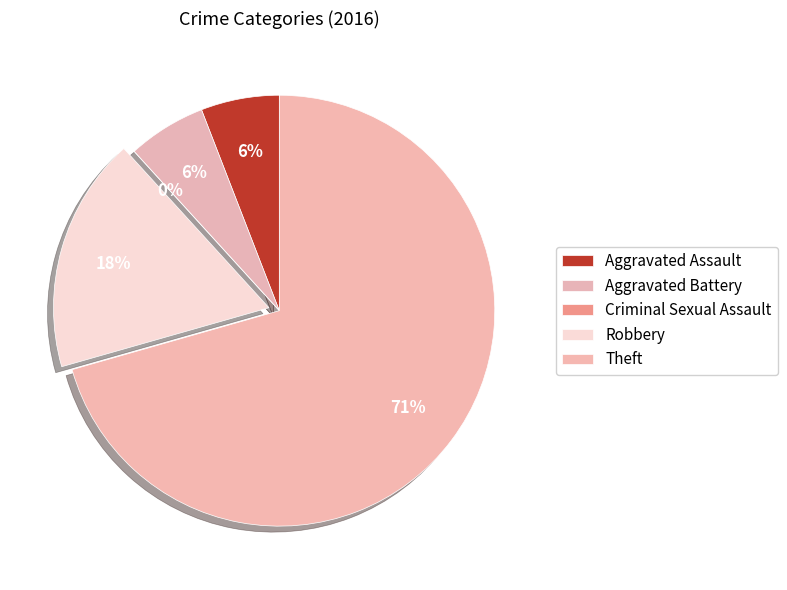

Which category has the smallest portion of the pie?

Criminal Sexual Assault